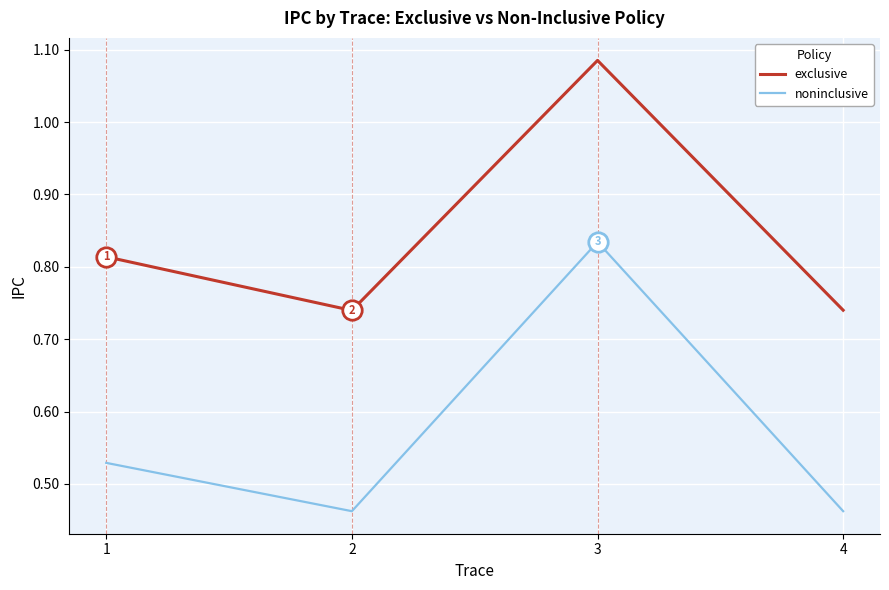

At which category does exclusive reach its first local peak?

3